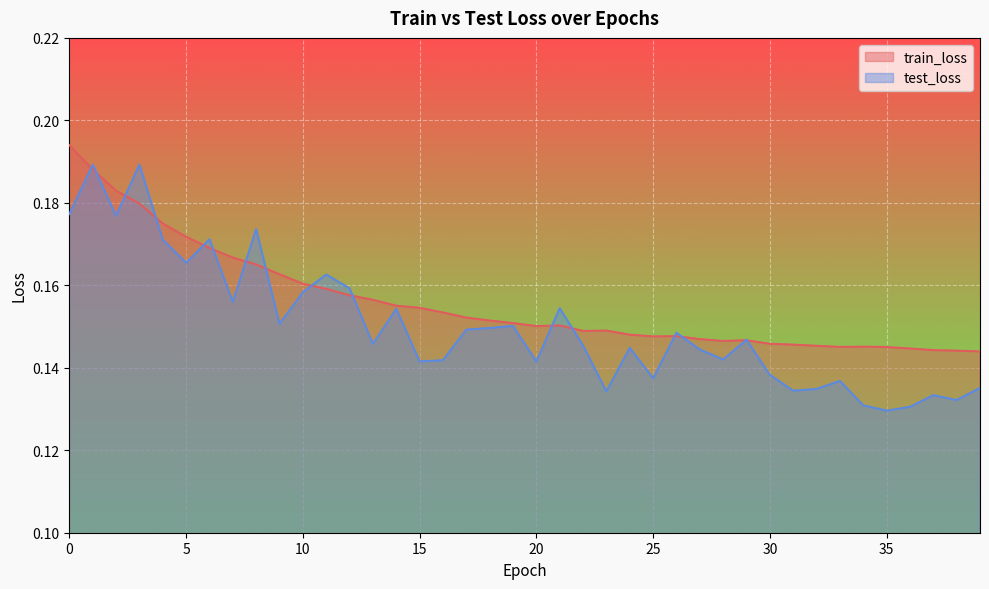

What are all the series names shown in the legend?

train_loss, test_loss